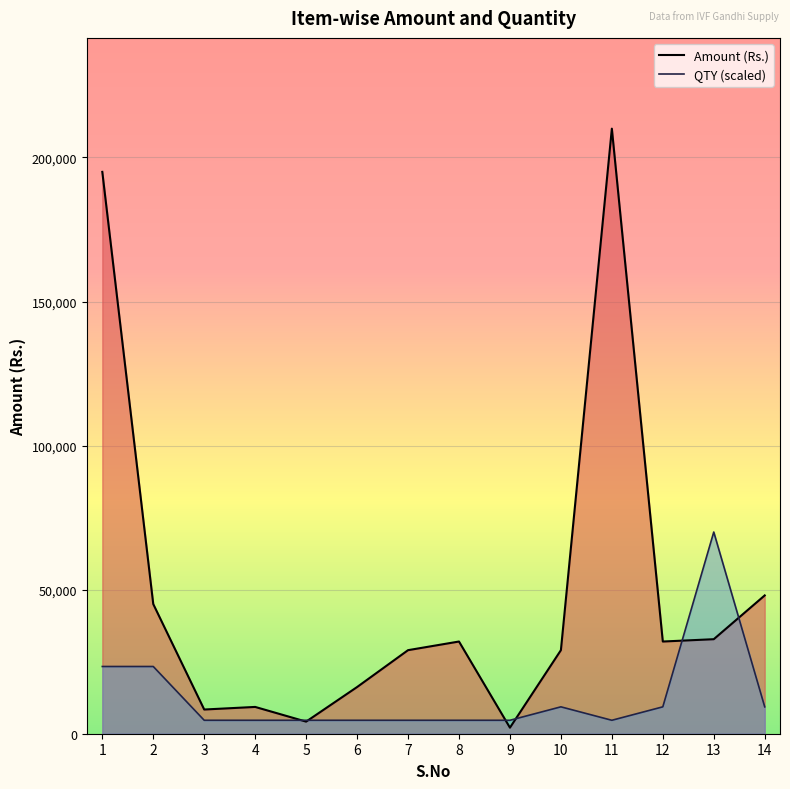

Between 2 and 3, which is larger?

2